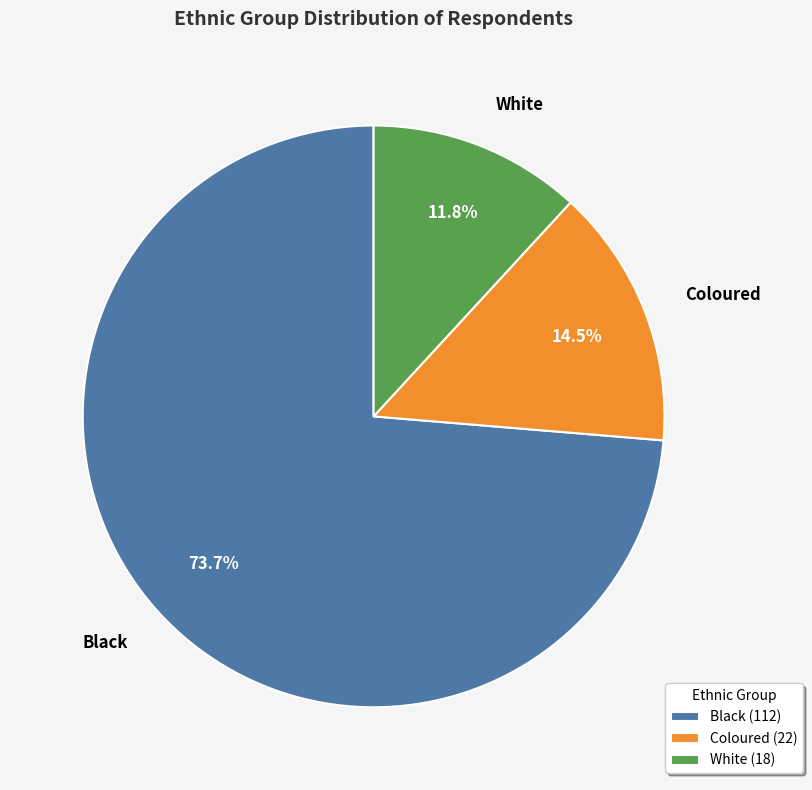

To the nearest percent, what is the combined percentage of Coloured and White?

26%